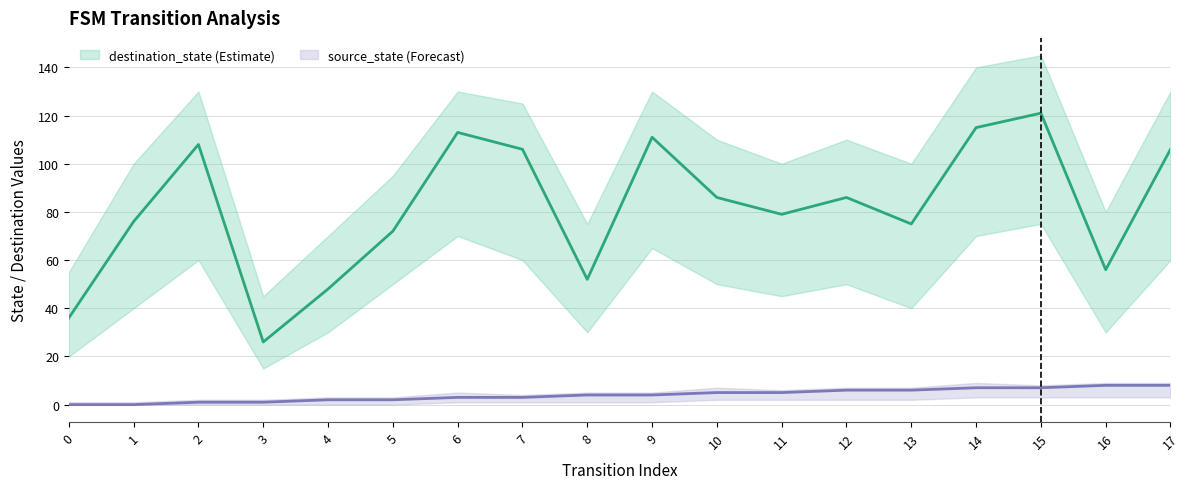

What are all the series names shown in the legend?

destination_state, source_state